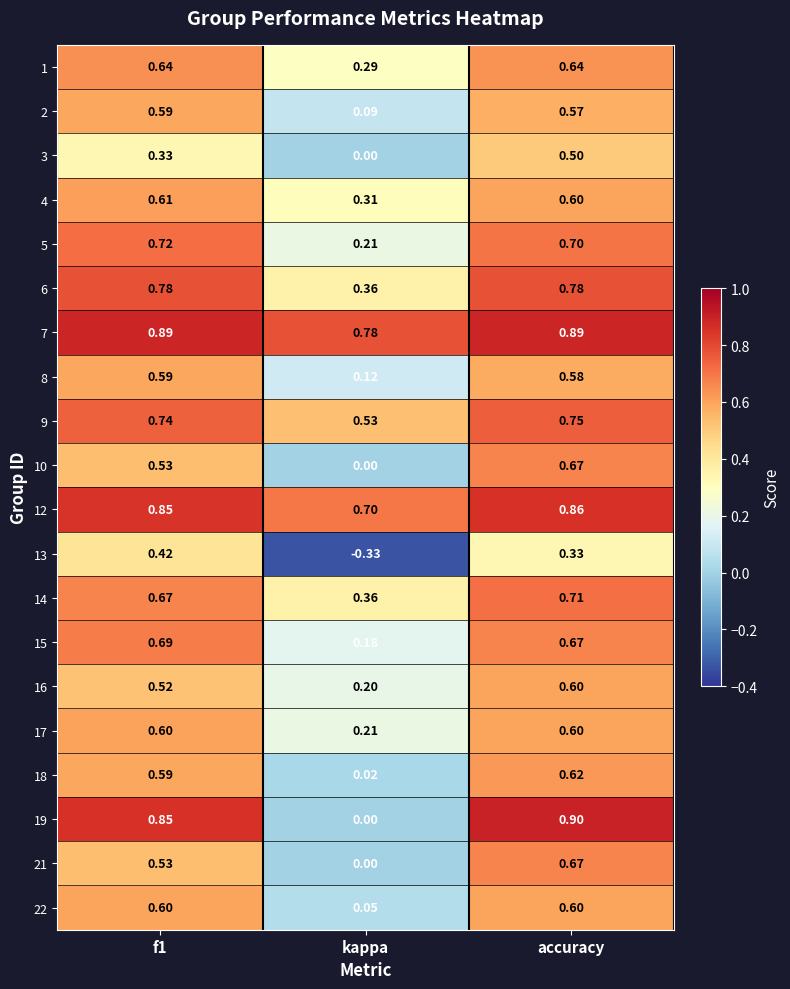

Which label corresponds to the largest value in the chart?

accuracy